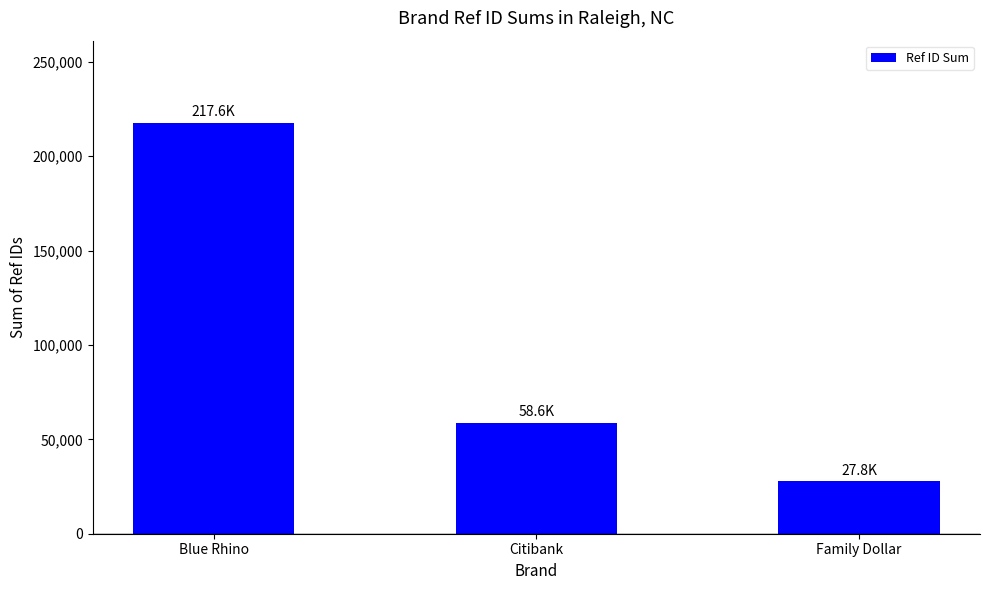

What is the smallest value displayed?

27758